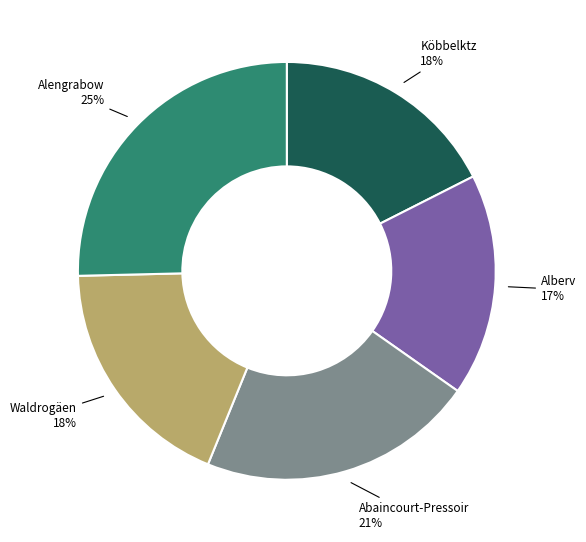

True or false: Abaincourt-Pressoir accounts for 21% of the total.

True